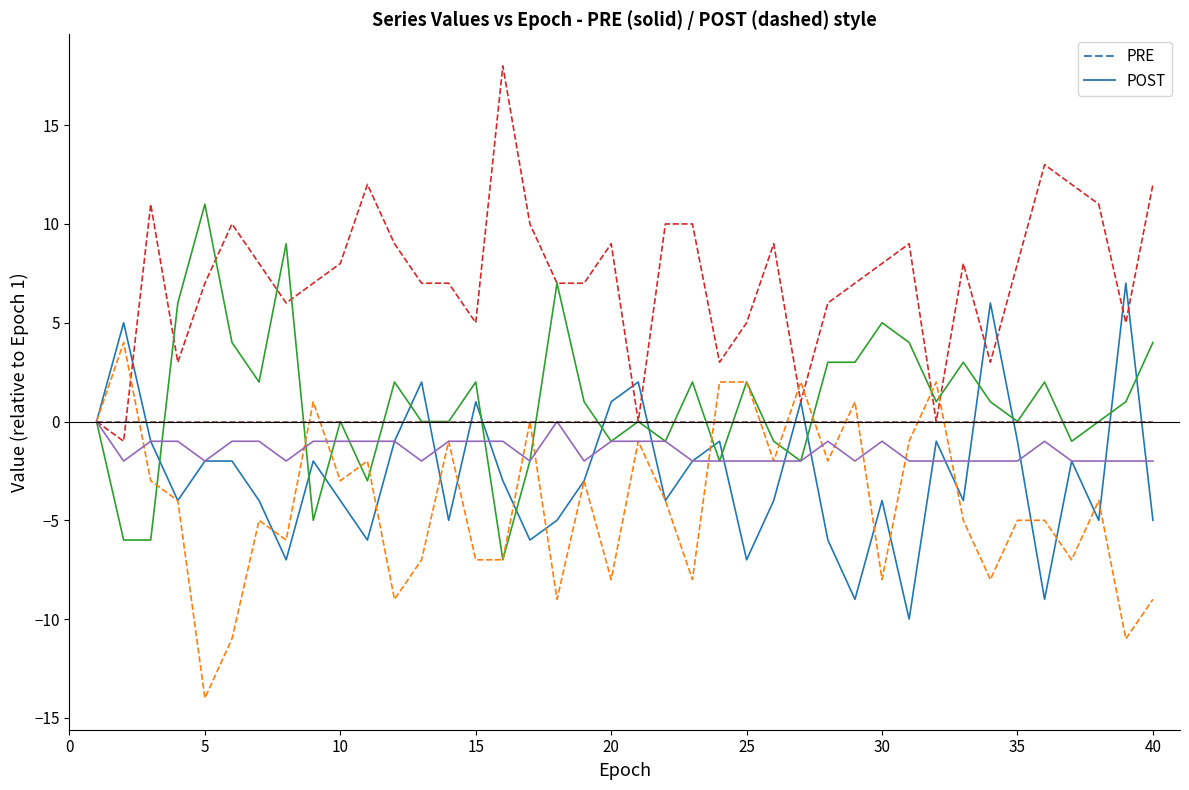

What is the minimum value shown in the chart?

-14